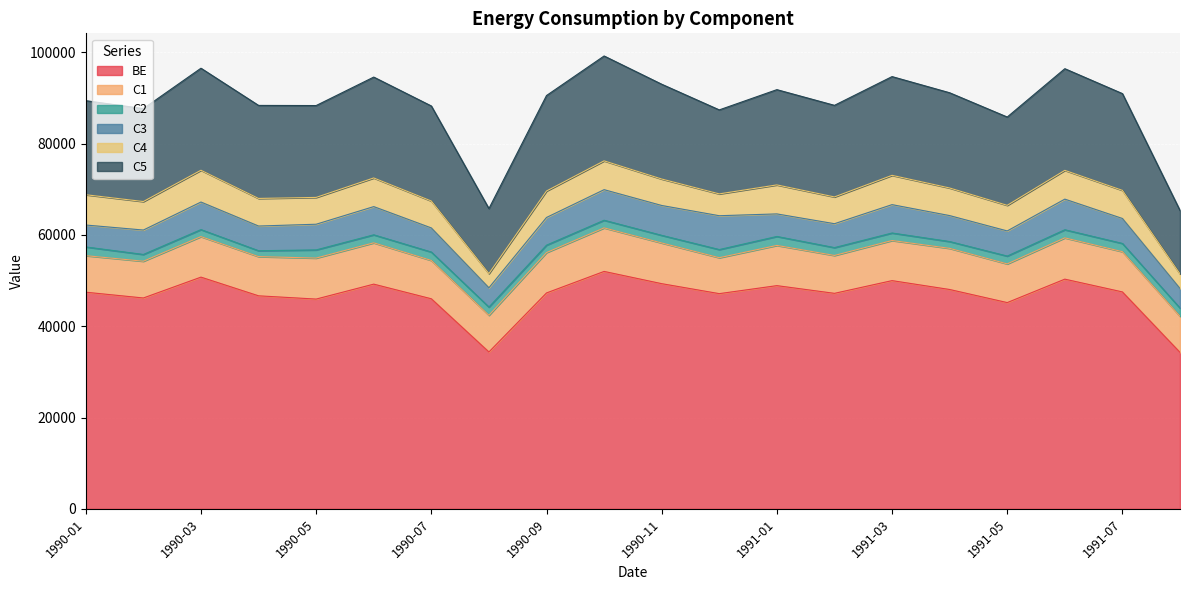

Between 1990-05 and 1991-05, which series saw the biggest shift?

C5